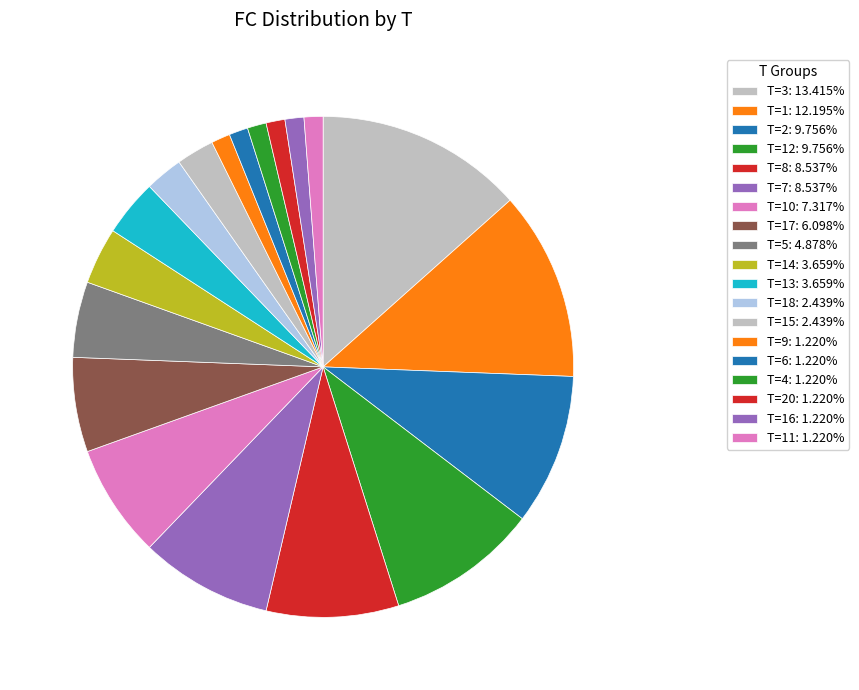

Is there any slice that represents more than half of the pie?

No